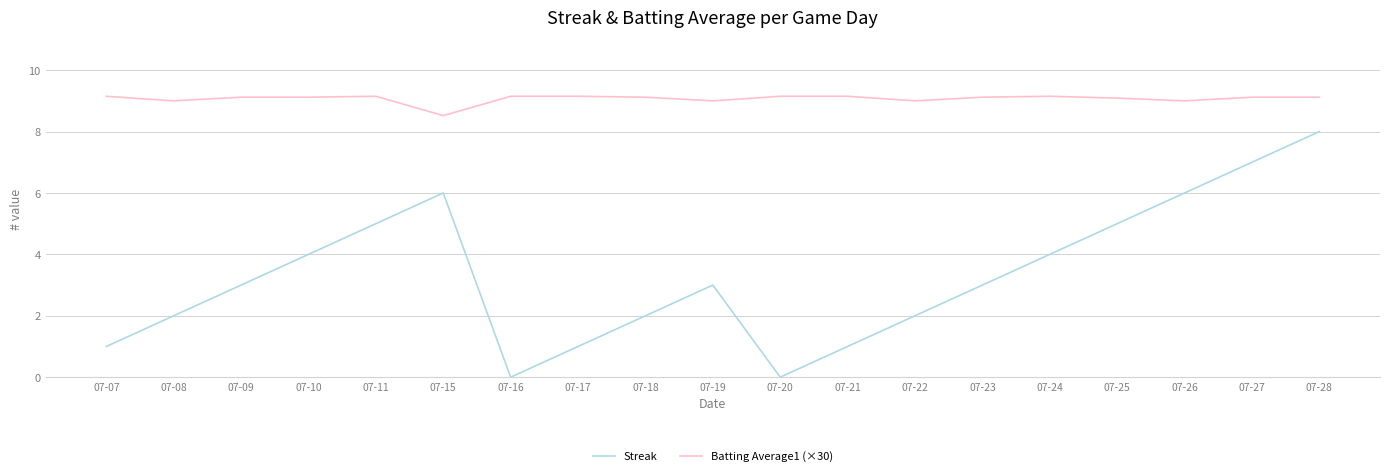

Which series has the largest total across all categories?

Batting Average1 (×30)